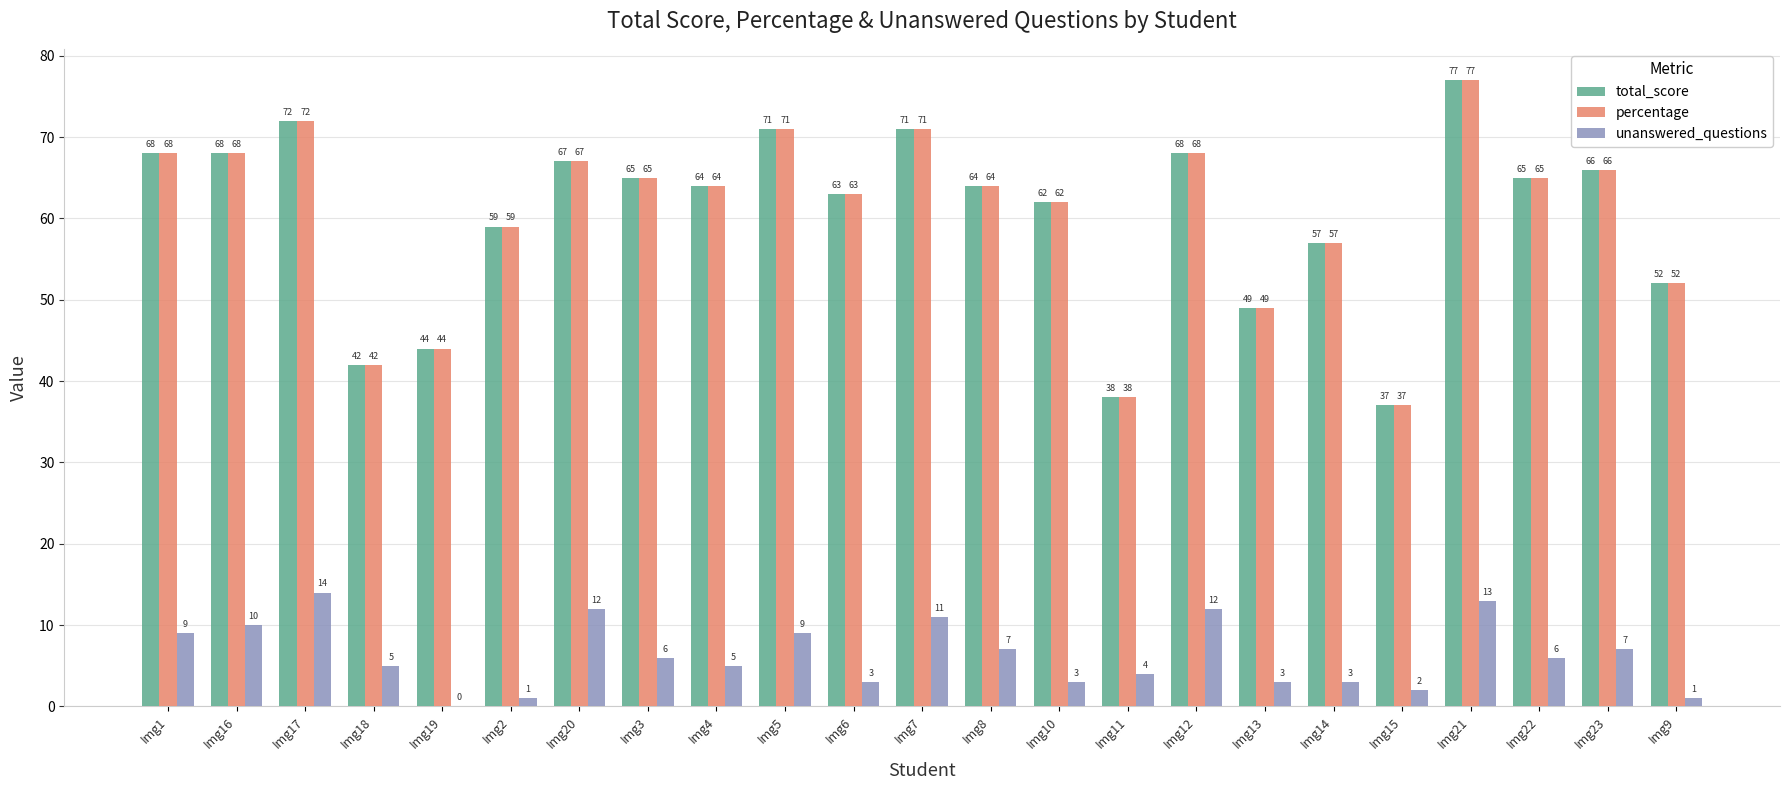

What is the highest value of the percentage series?

77